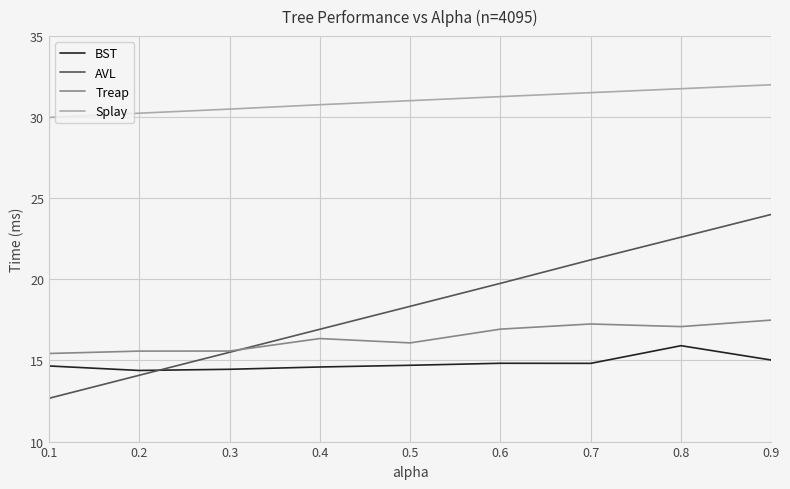

Rank the series at 0.7 from highest to lowest value.

Splay, AVL, Treap, BST